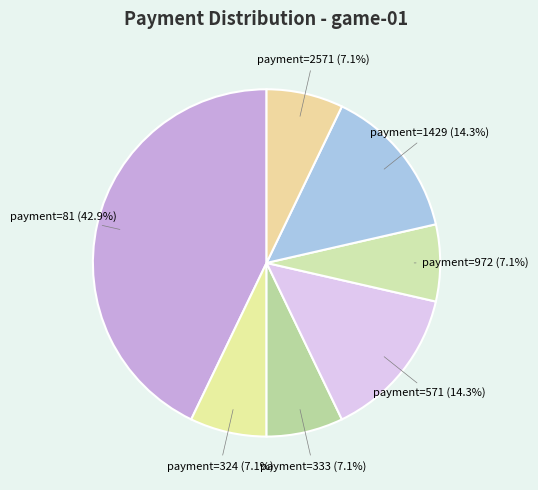

Combined, do payment=324 and payment=333 account for over 50%?

No